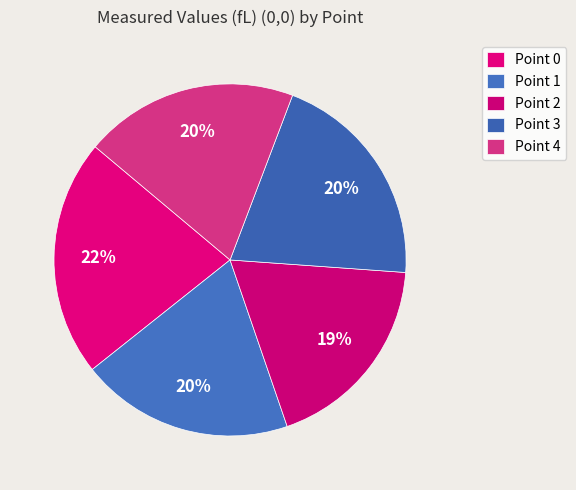

Count the number of slices in the pie.

5